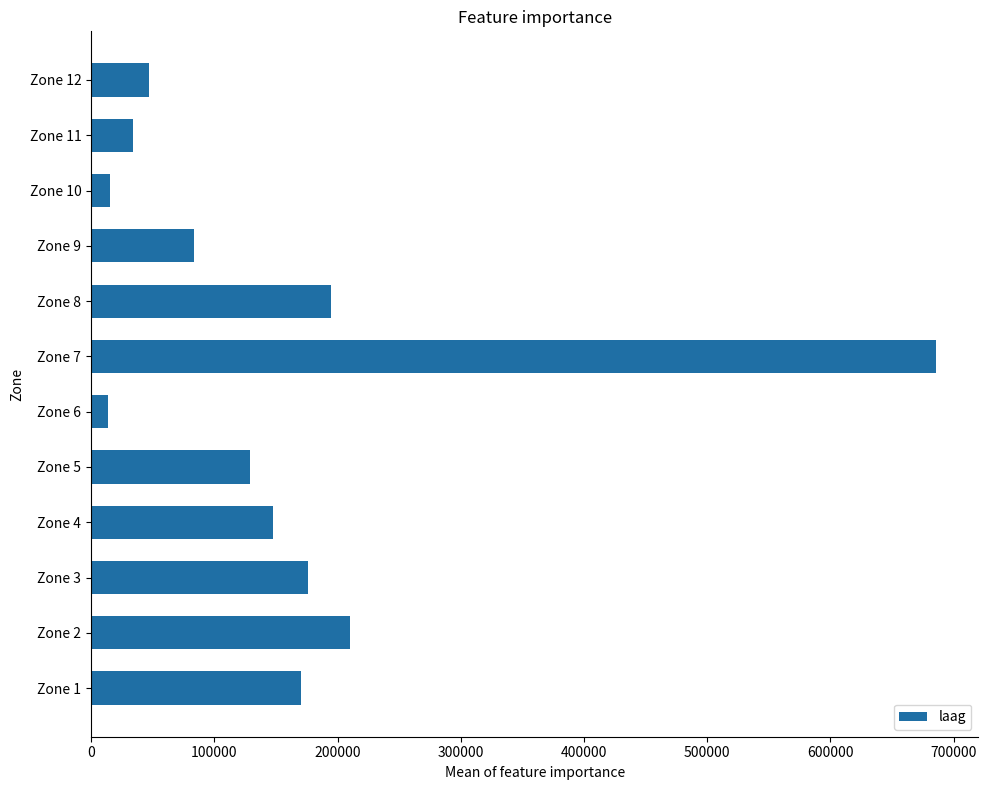

Approximately how many times larger is the value at Zone 4 compared to Zone 10?

9.7